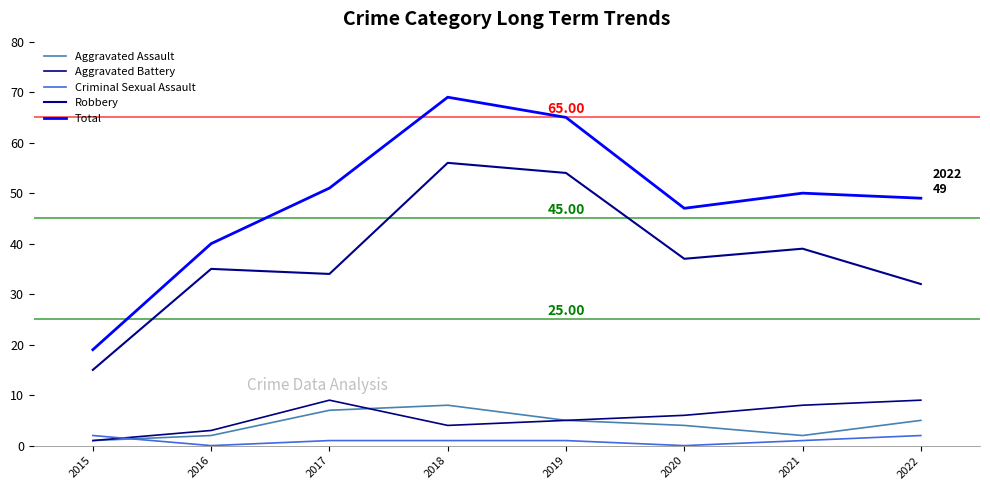

What is the difference between the Robbery values at 2019 and 2017?

20